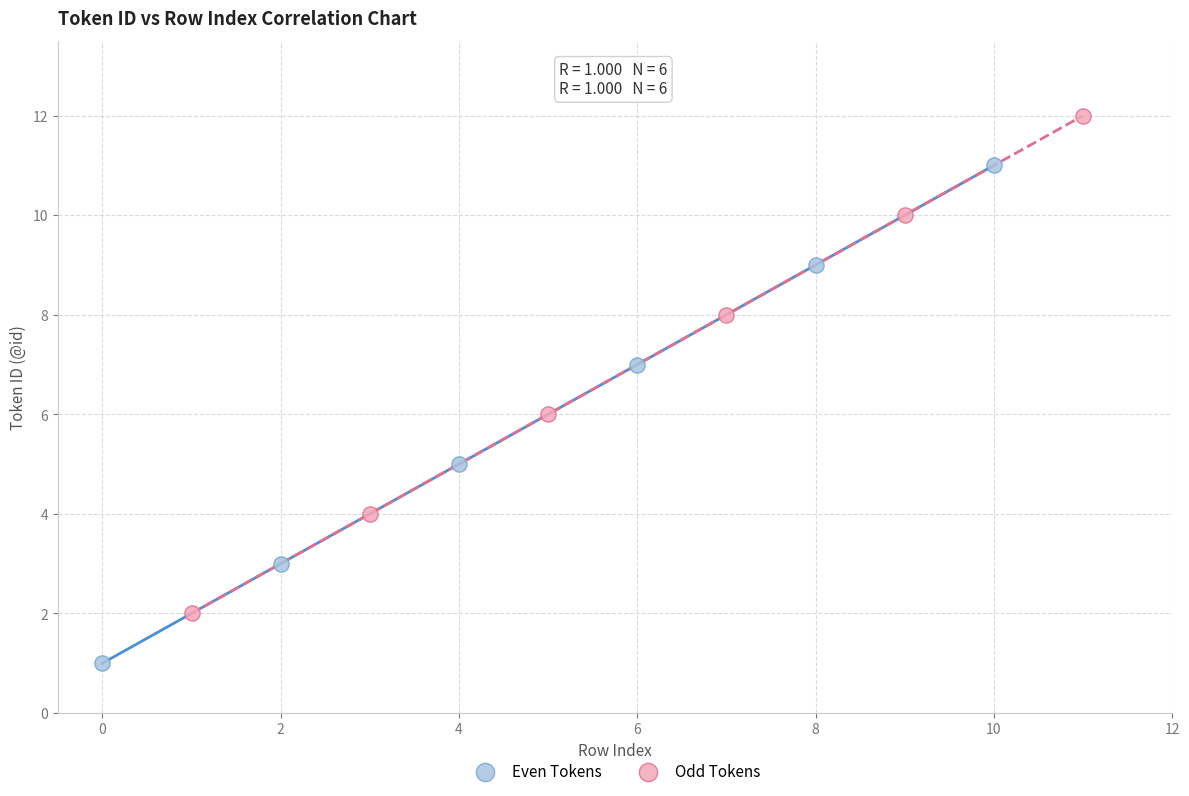

Which series reaches the maximum Y coordinate?

Odd Tokens